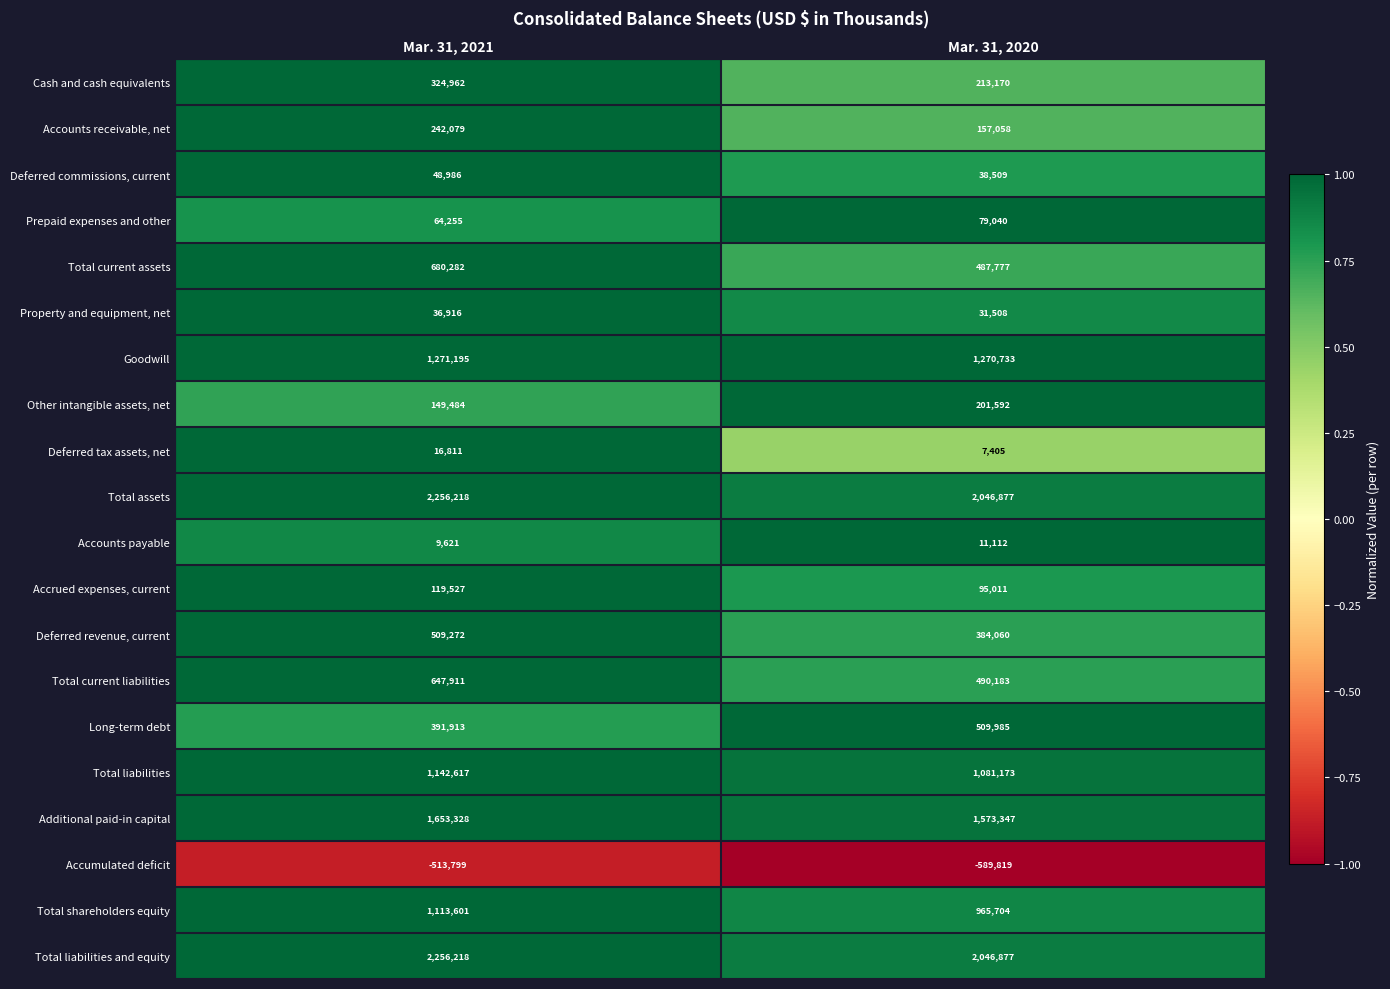

What is the difference between the highest and lowest values at Mar. 31, 2020?

2636696